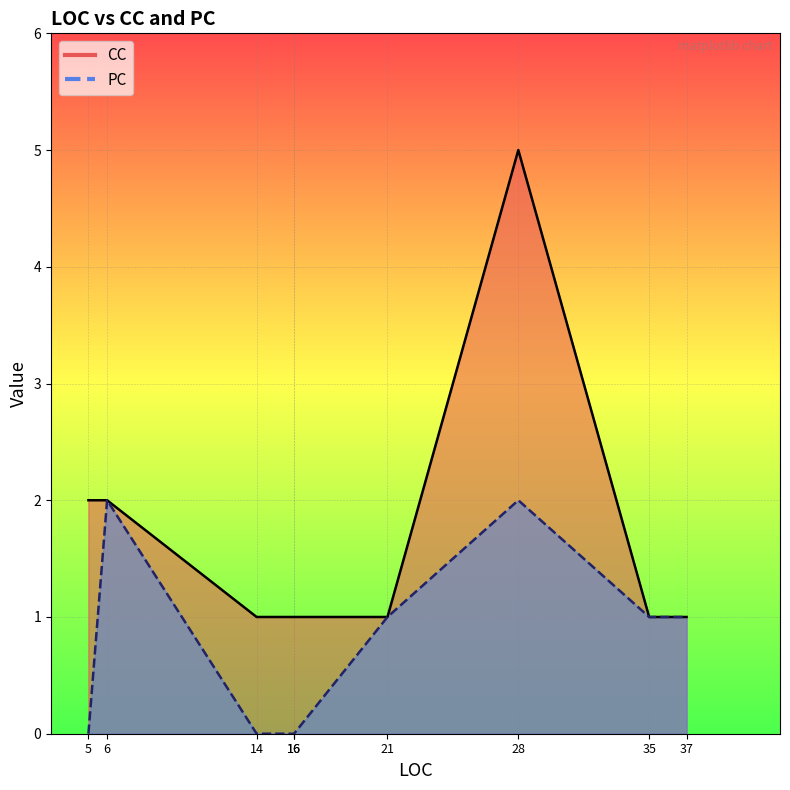

Rank the series by their average value, from highest to lowest.

CC, PC